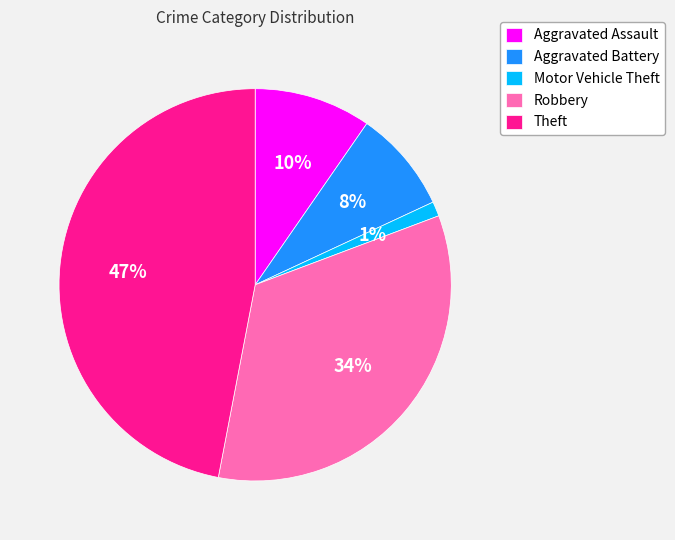

How many slices are in this pie chart?

5